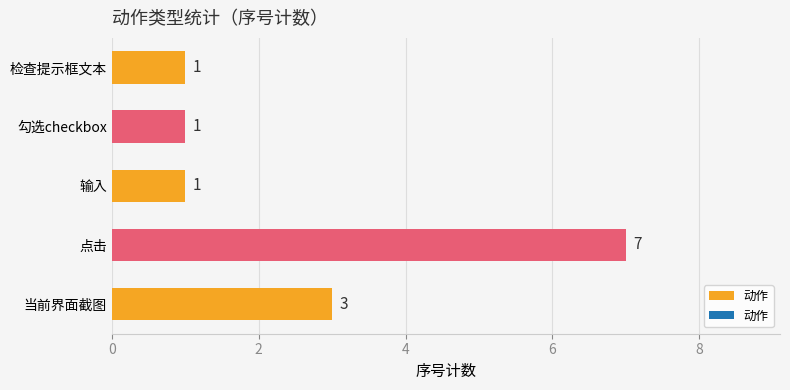

At which category does the chart reach its peak across all series?

点击